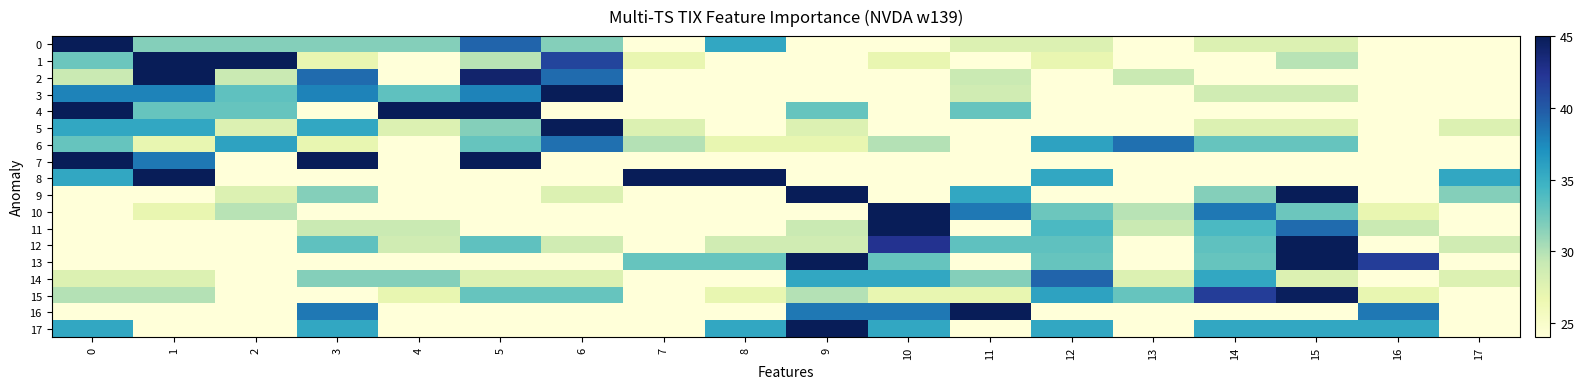

Which series has the widest spread of values?

9